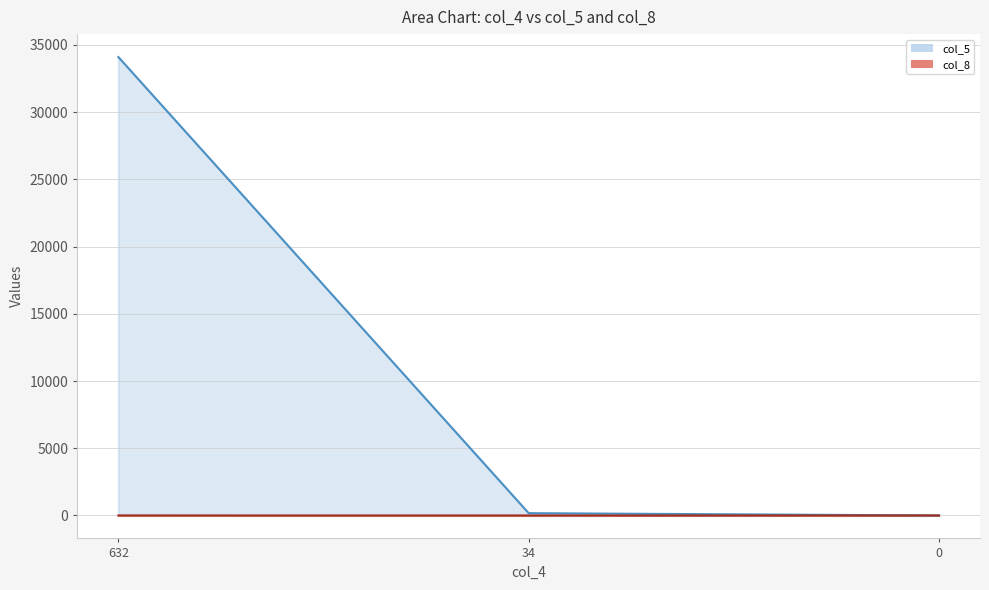

The col_5 series shows 269 at 34. True or false?

False